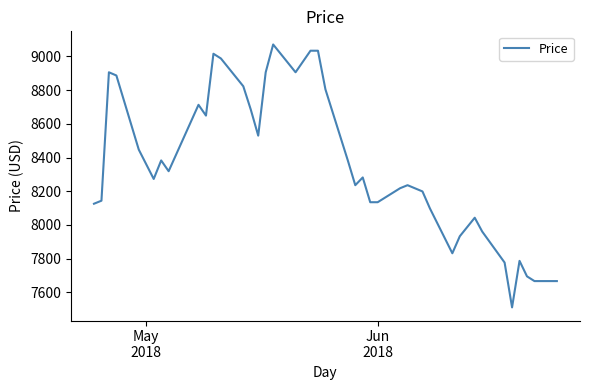

What is the smallest value displayed?

7511